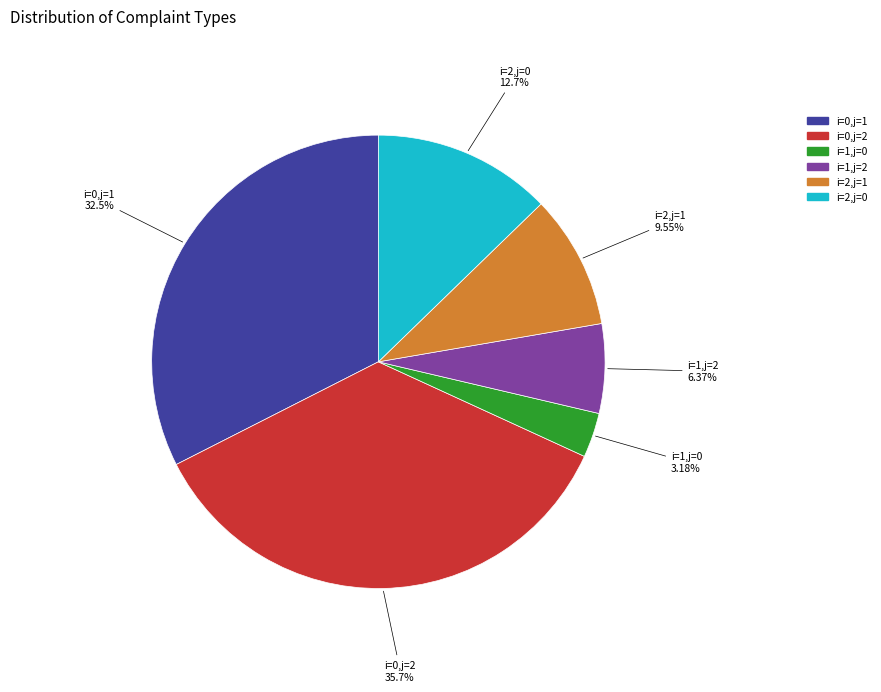

Does i=0,j=2 account for over 50% of the chart?

No